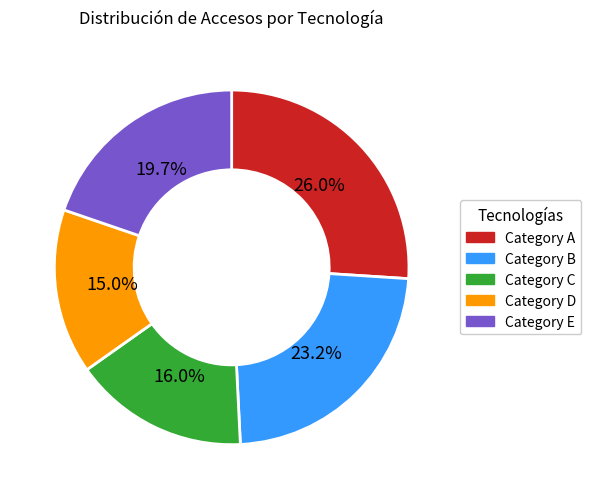

Is there a majority slice in this chart?

No